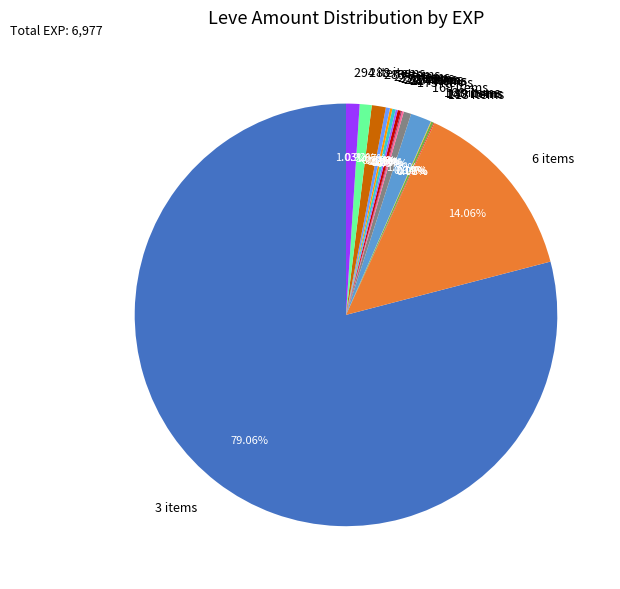

What is the largest slice in the pie chart?

3 items